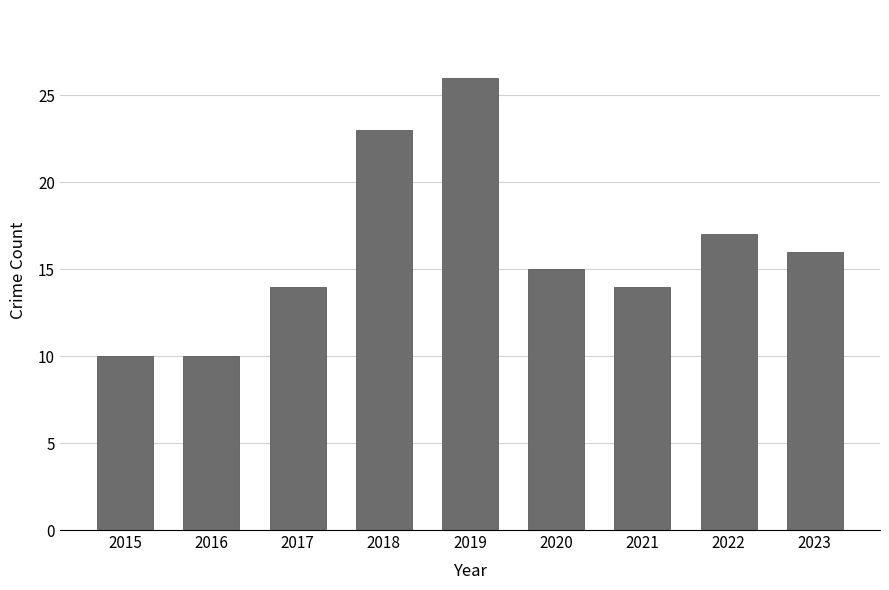

Reading left to right, transcribe all the data shown in this chart.

10	10	14	23	26	15	14	17	16